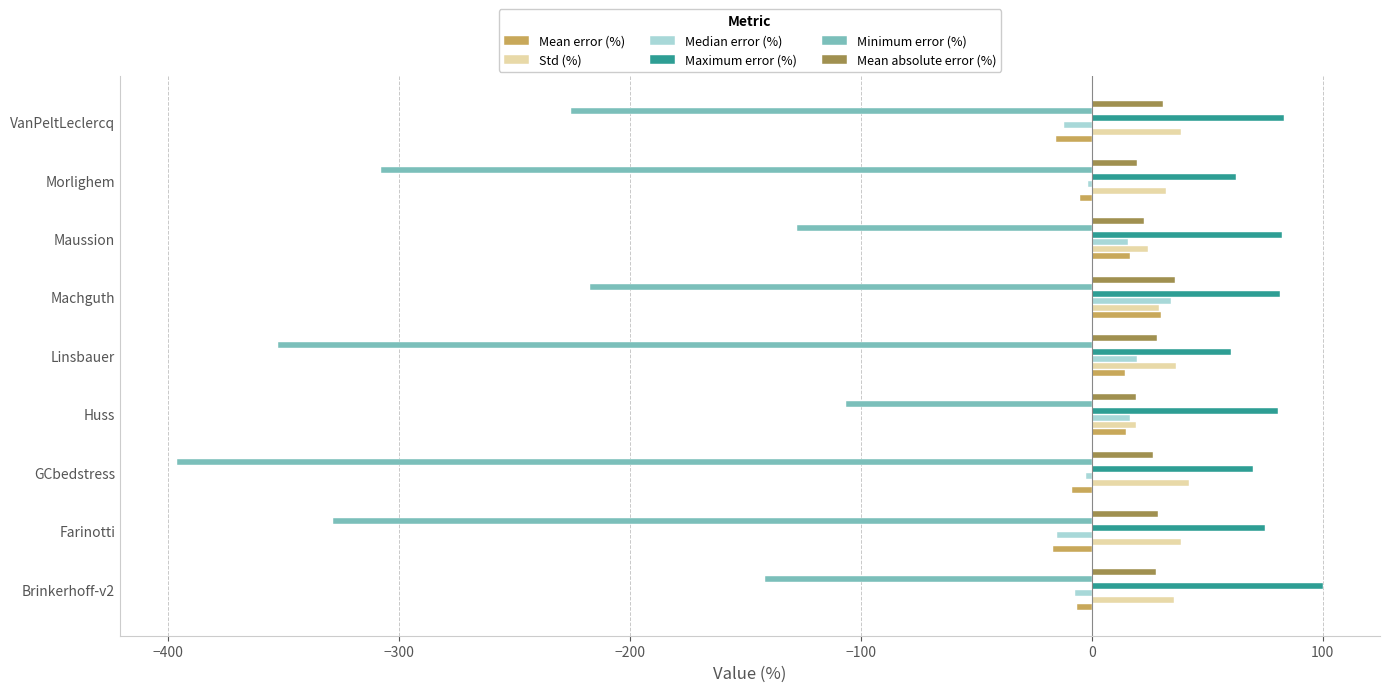

Which label corresponds to the largest value in the chart?

Brinkerhoff-v2